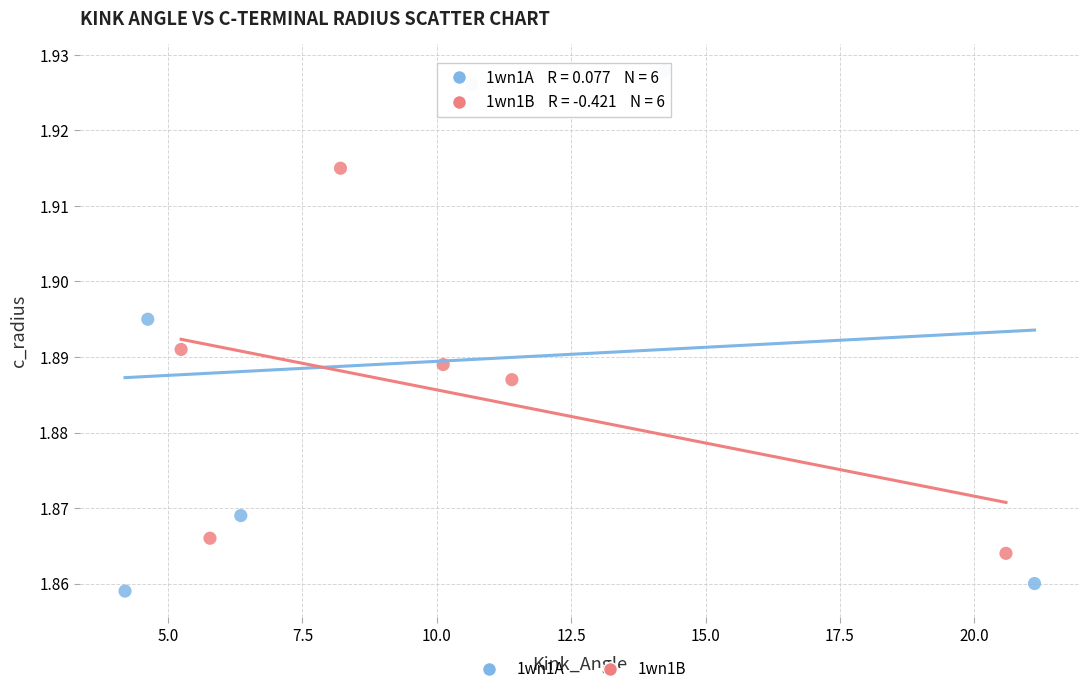

Which series has the largest Y range (max minus min)?

1wn1A